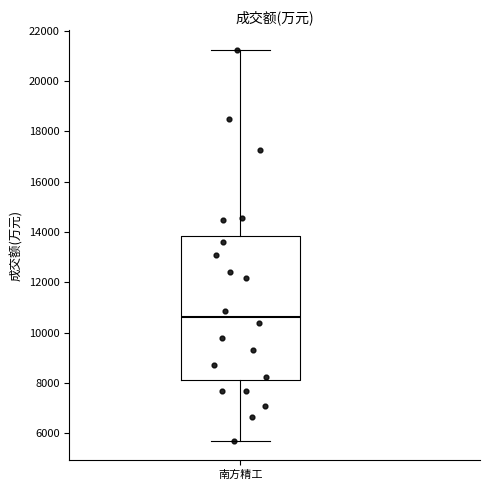

Transcribe this box plot: give where the median line is, the range the box spans, and where the two whiskers end, as read against the y-axis. The values are not printed on the chart, so give them approximately, as read against the axis.

median 10600, box 8200 to 13800, whiskers 5800 to 21200